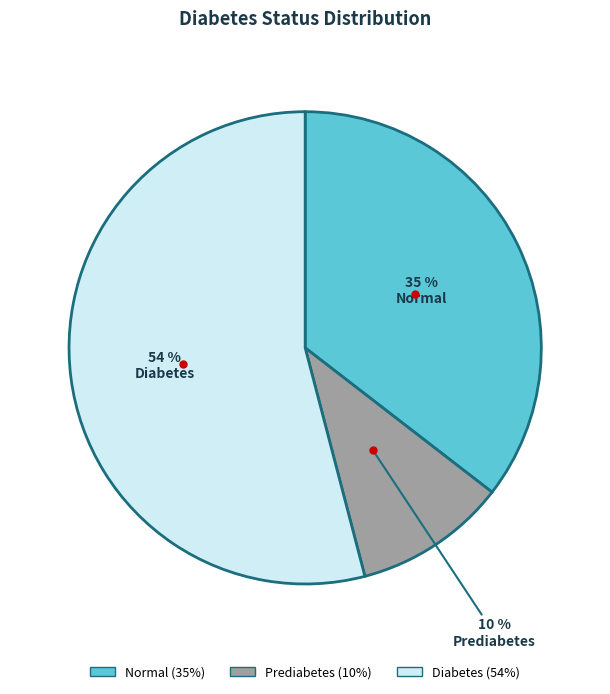

To the nearest percent, what is the combined percentage of Normal and Diabetes?

90%